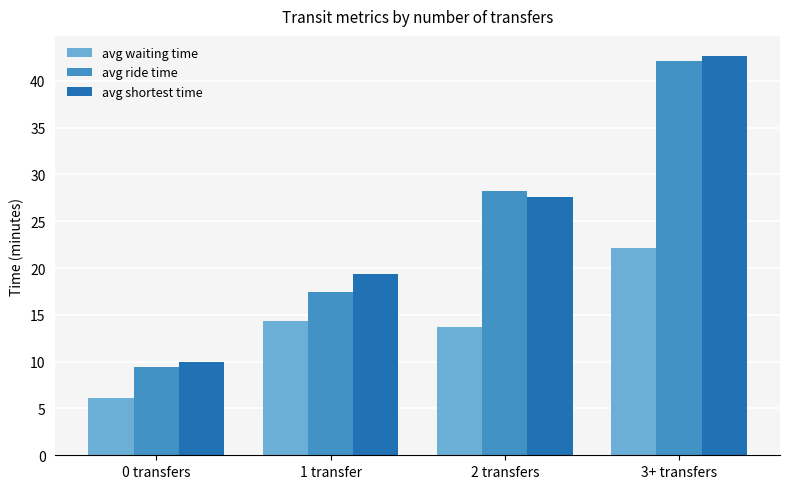

How many bars are there in each group?

3